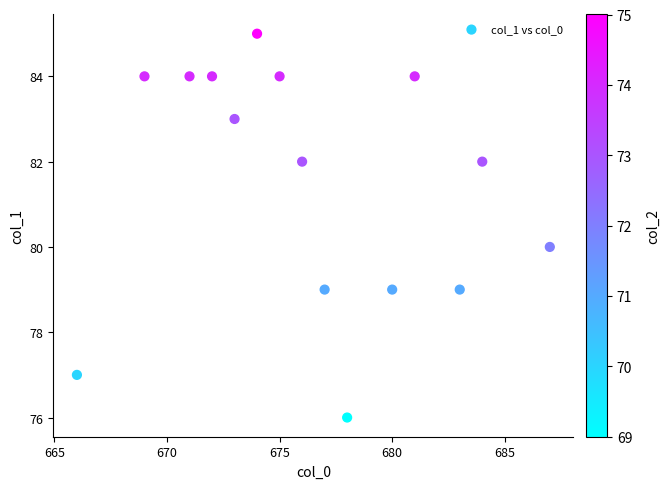

What is the range of X values (max minus min)?

21